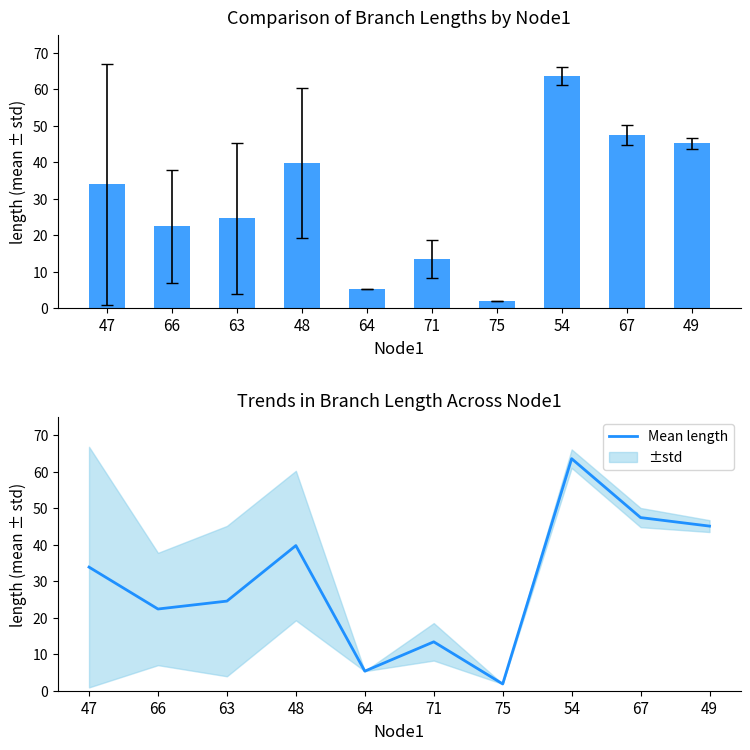

What is the difference between the maximum and minimum values in the Mean length series?

61.8